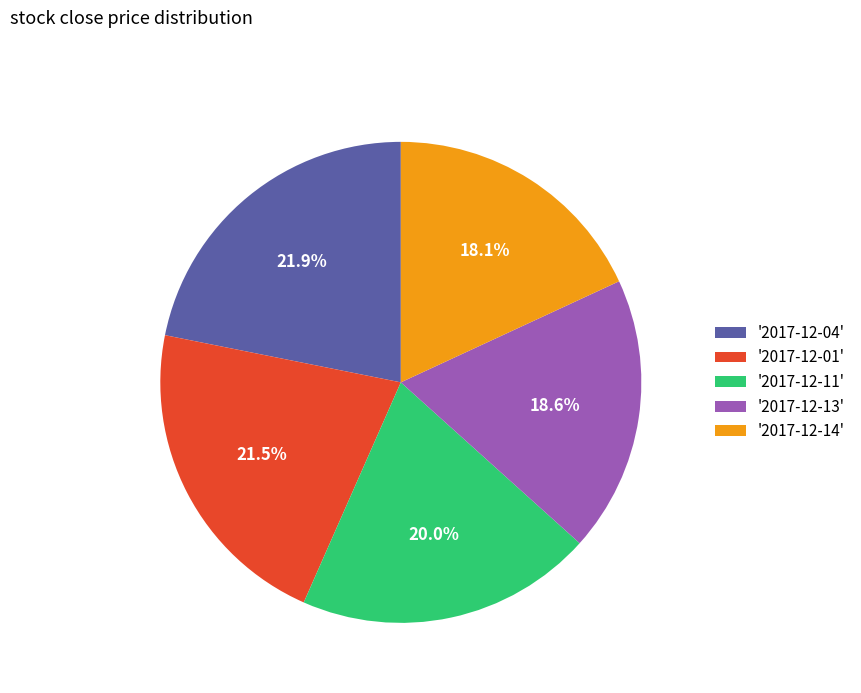

Is '2017-12-13' the majority of the pie?

No